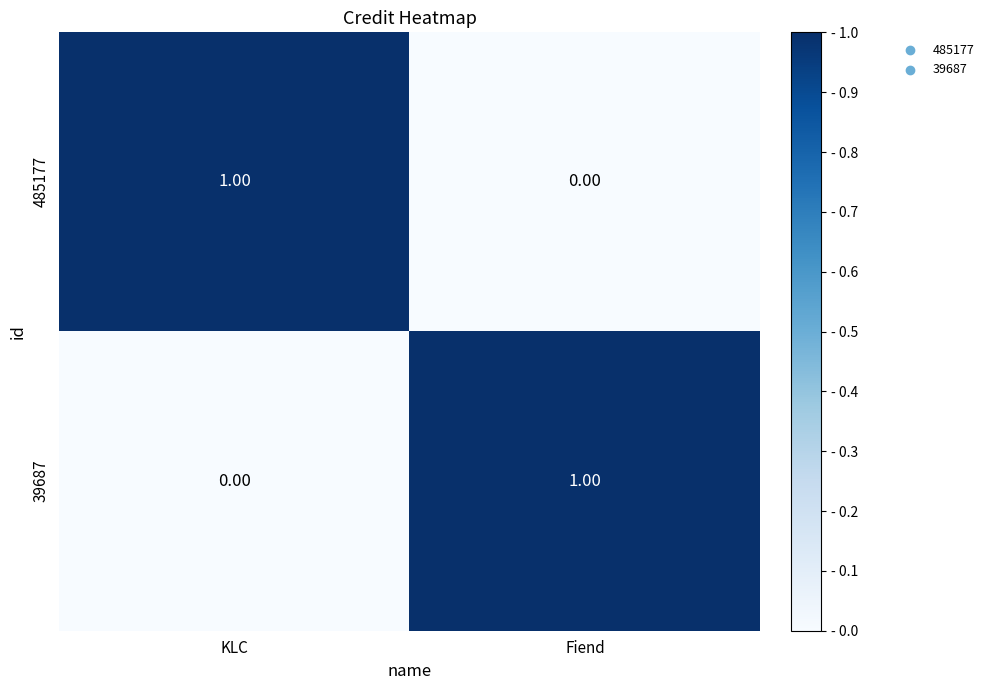

Rank the series at KLC from lowest to highest value.

39687, 485177